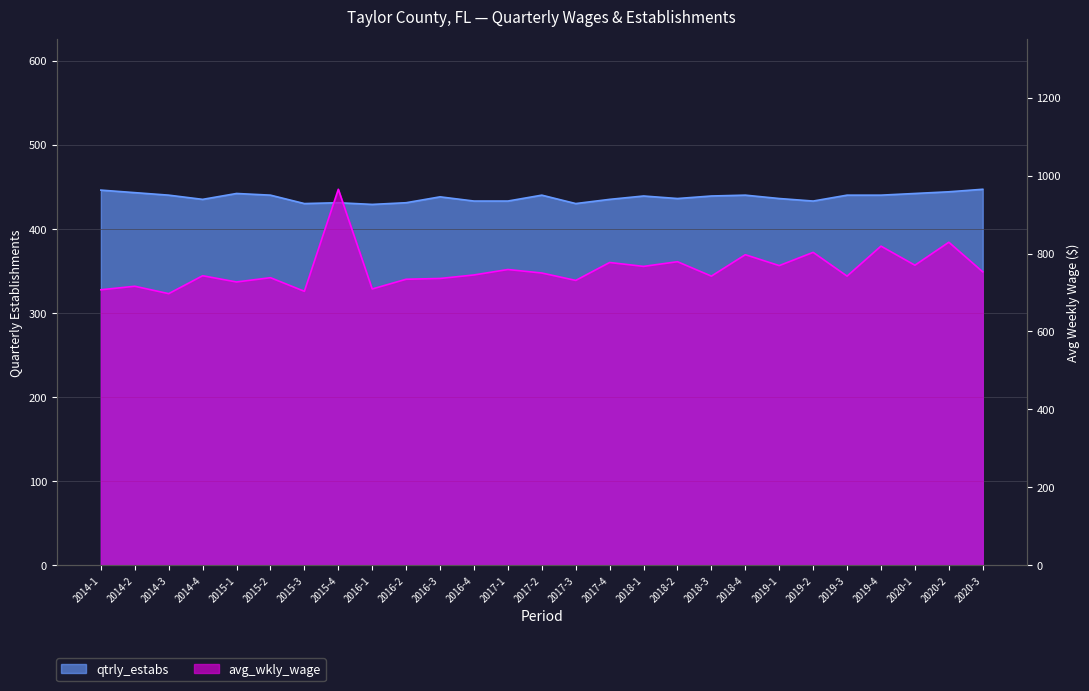

What is the sum of the qtrly_estabs values at 2018-2 and 2019-3?

876